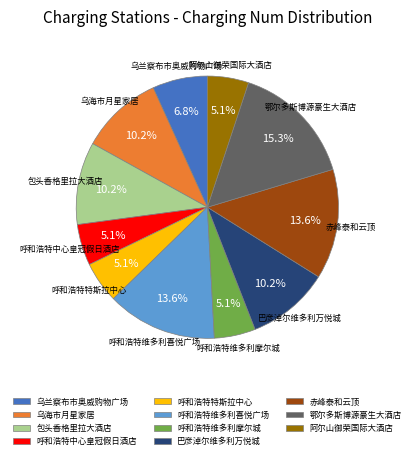

To the nearest percent, what is the difference between the largest and smallest slice percentages?

10%